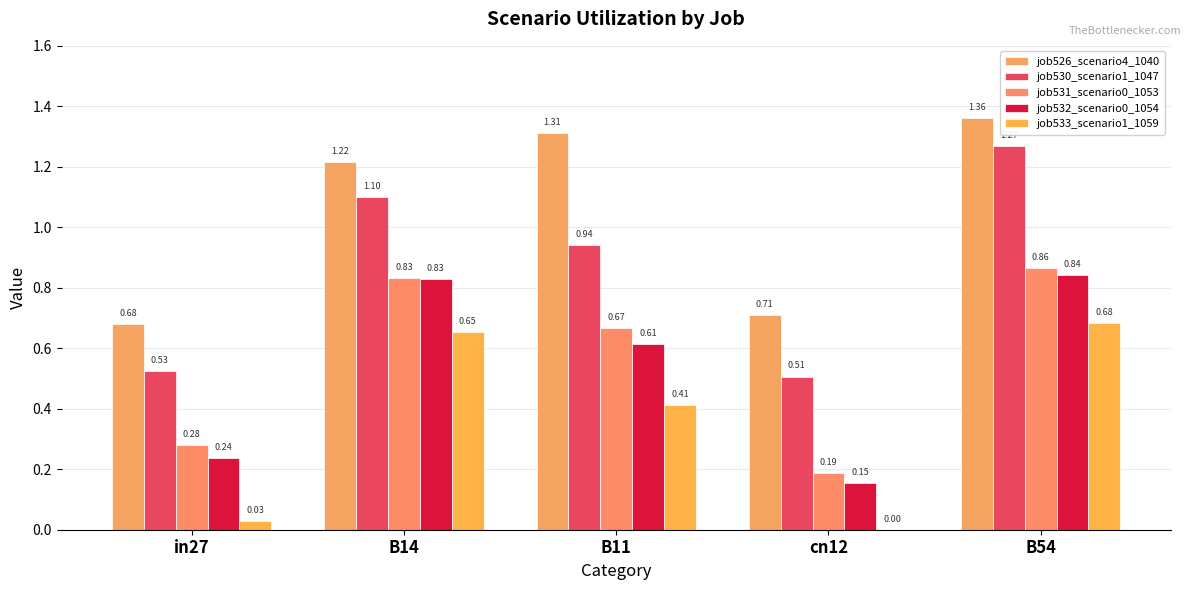

The value of job530_scenario1_1047 at B54 is 0.6. True or false?

False